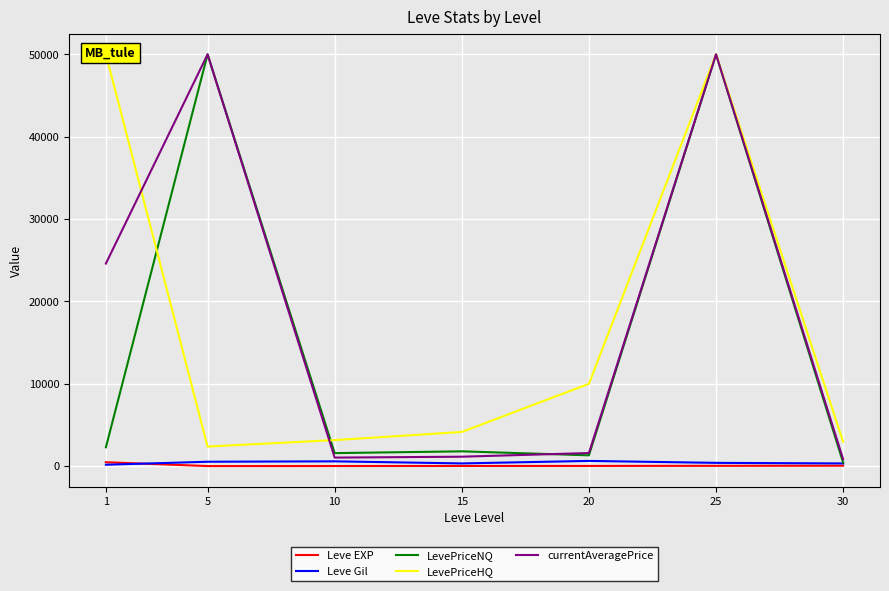

Which category has the lowest value across all series?

5